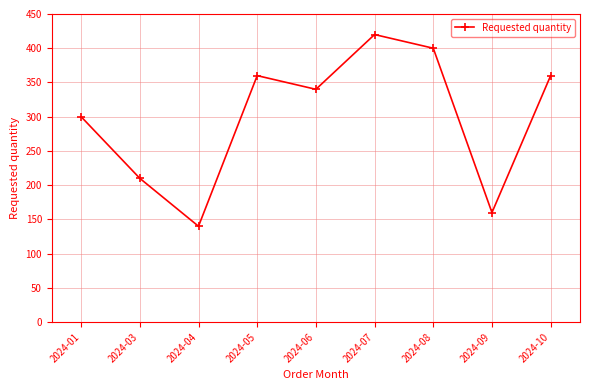

What is the sum of the values at 2024-08 and 2024-09?

560